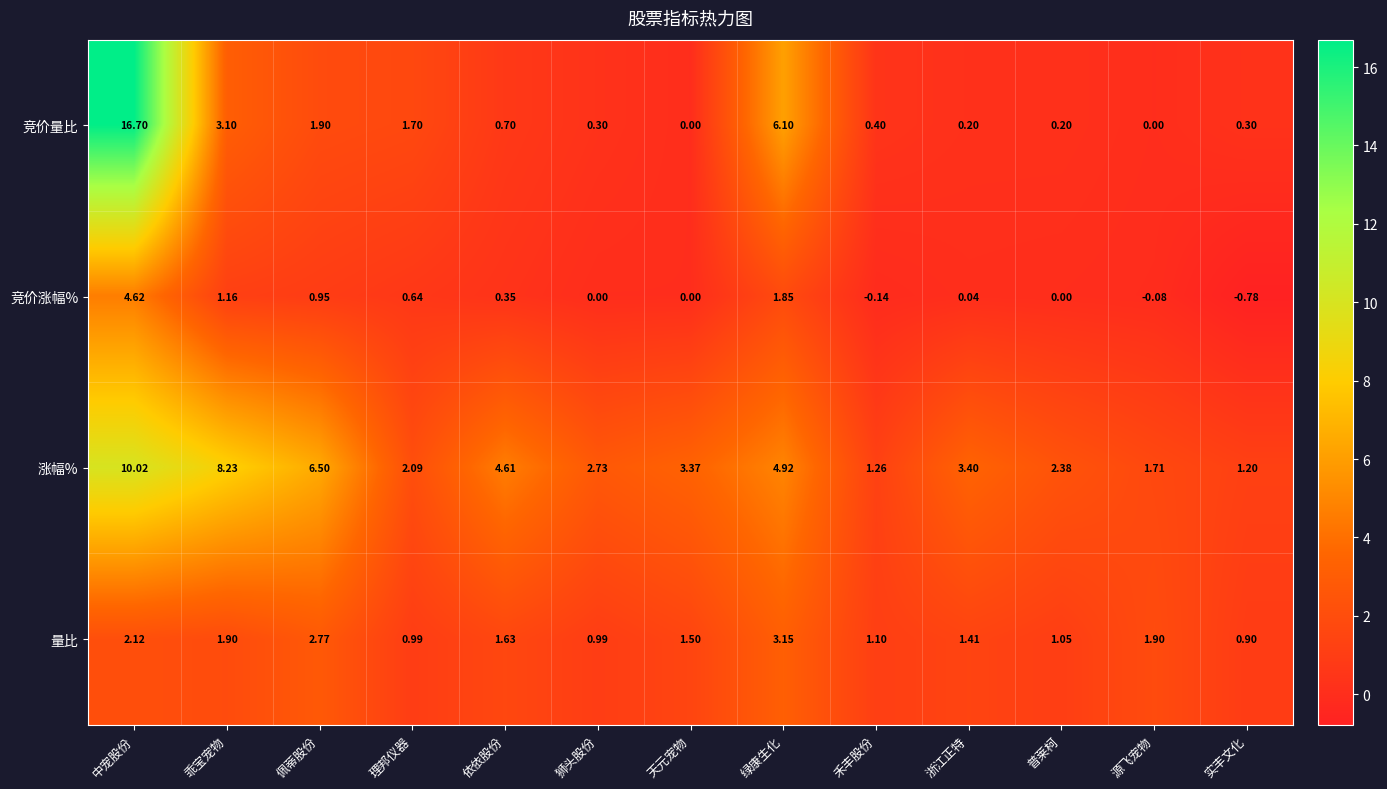

Where is 竞价涨幅% nearest to the value 1?

佩蒂股份